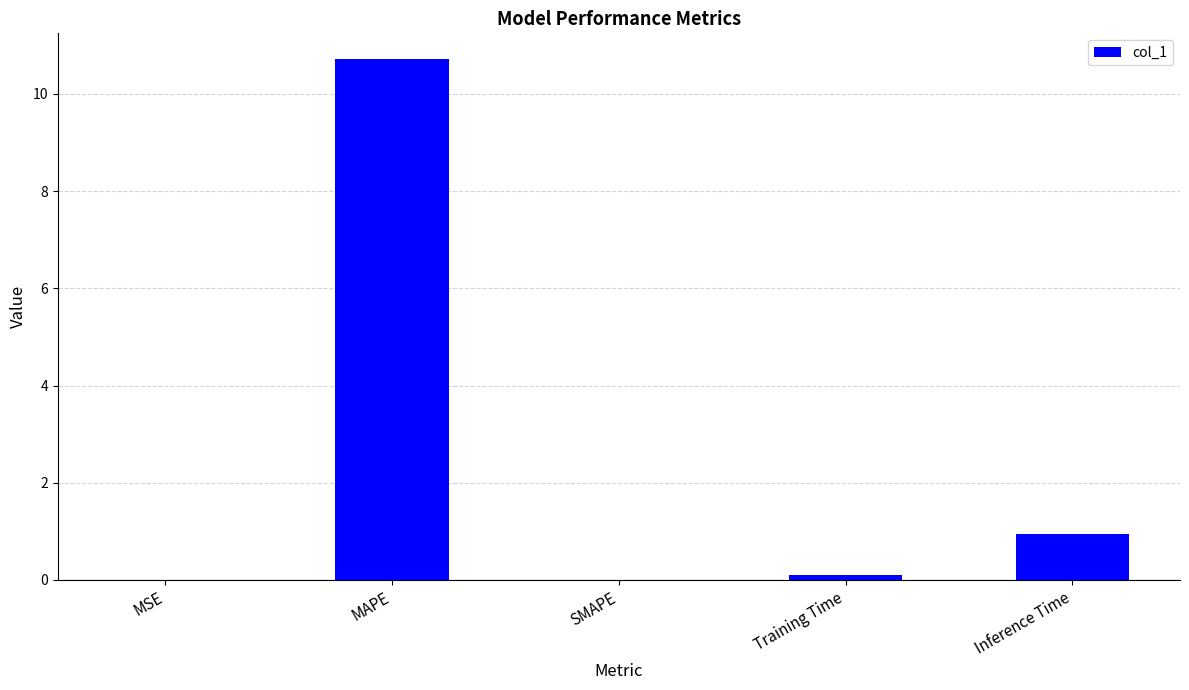

What is the maximum value shown in the chart?

10.7